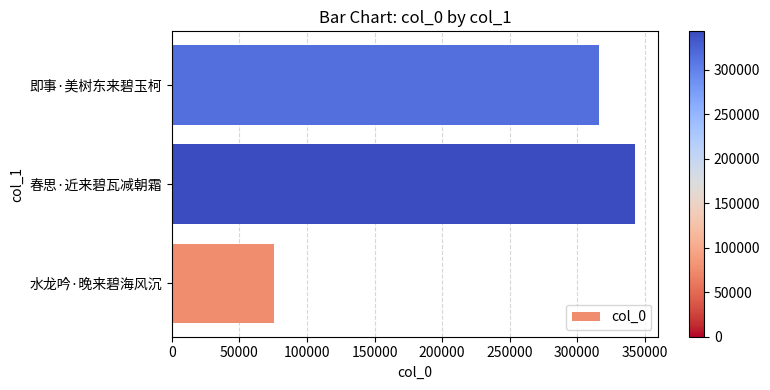

True or false: the data shows 134216 at 水龙吟·晚来碧海风沉.

False